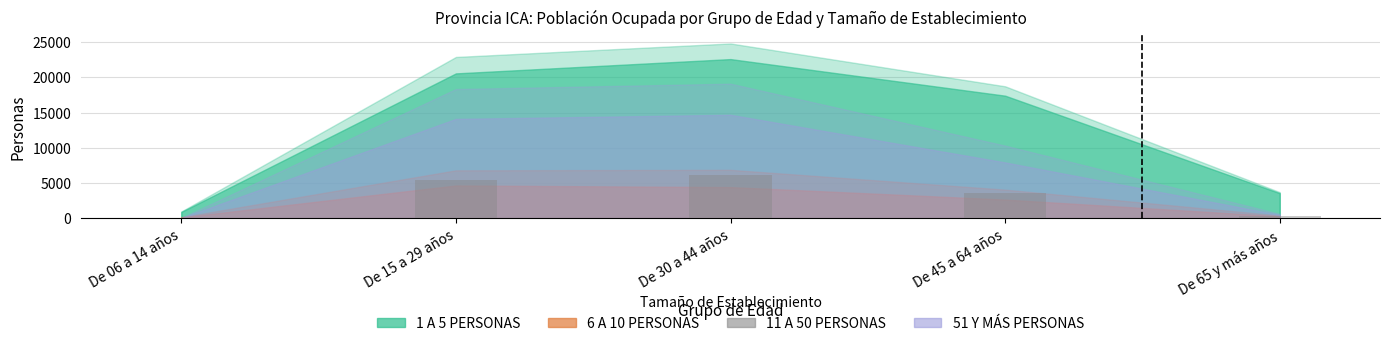

Reading left to right, what are all the values shown in this chart?

83	5381	6130	3531	269